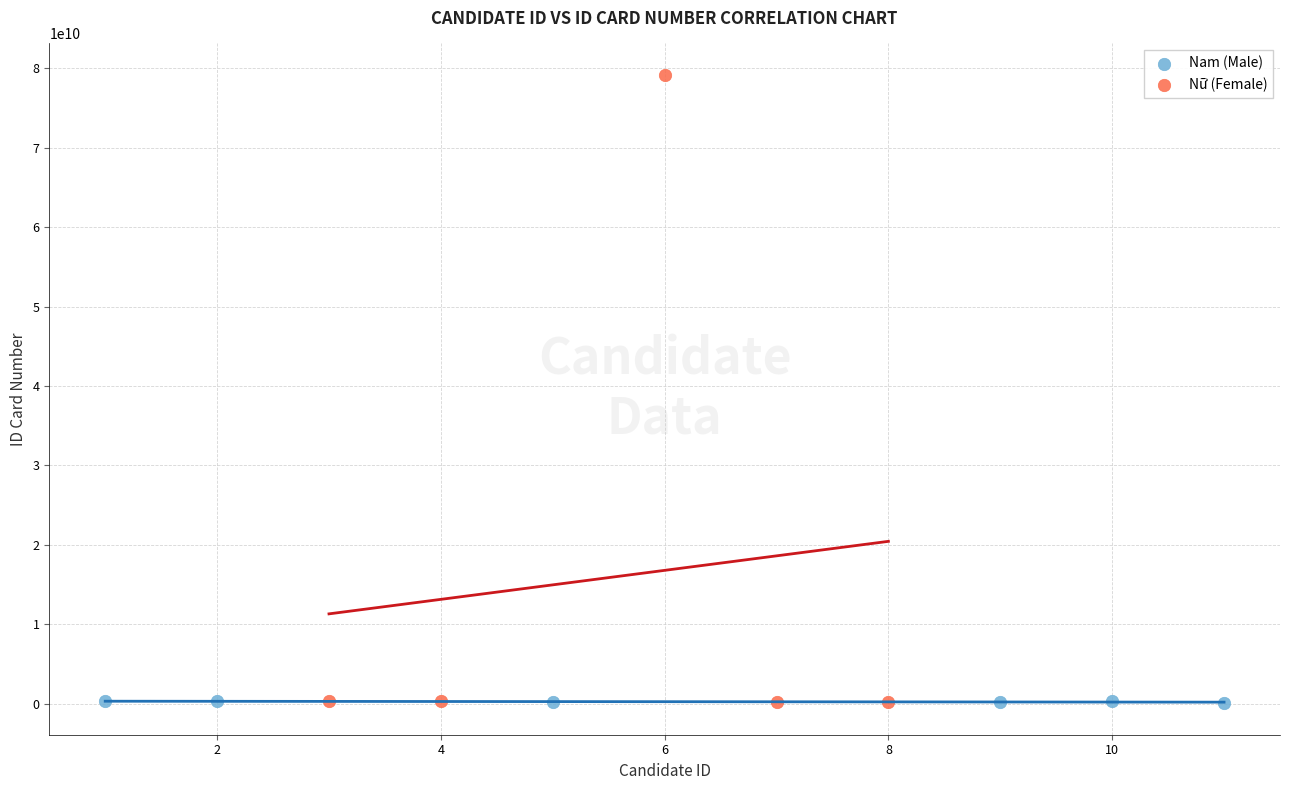

Which series reaches the maximum Y coordinate?

Nữ (Female)